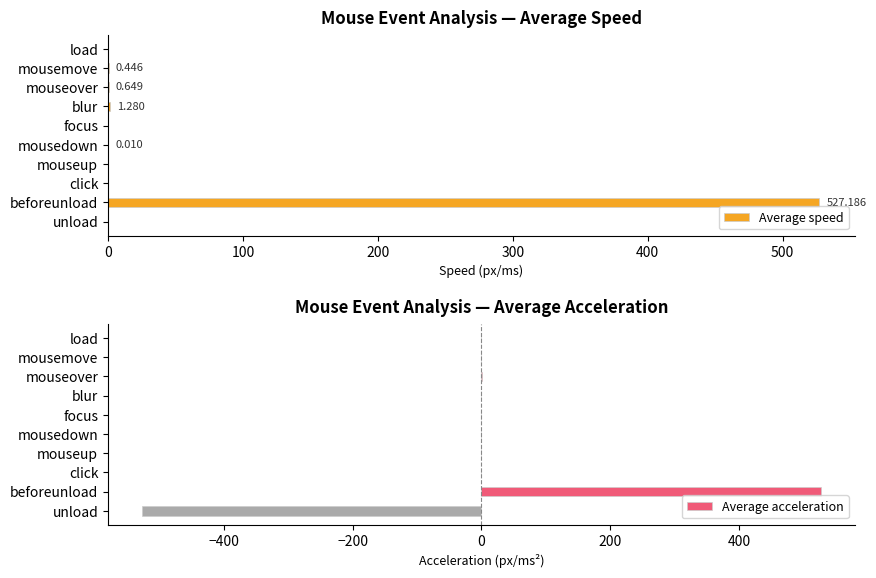

Reading left to right, list all the values displayed in this chart.

Average speed: 0.0	0.4	0.6	1.3	0.0	0.0	0.0	0.0	527.2	0.0
Average acceleration: 0.0	-0.0	0.3	0.2	-1.3	-0.2	-0.0	0.0	527.2	-527.2